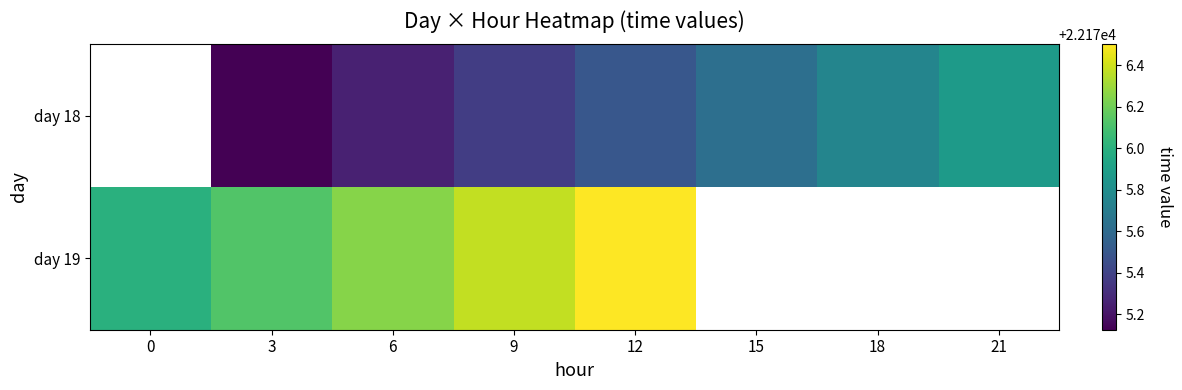

List the series in order of their overall mean, lowest first.

day 18, day 19